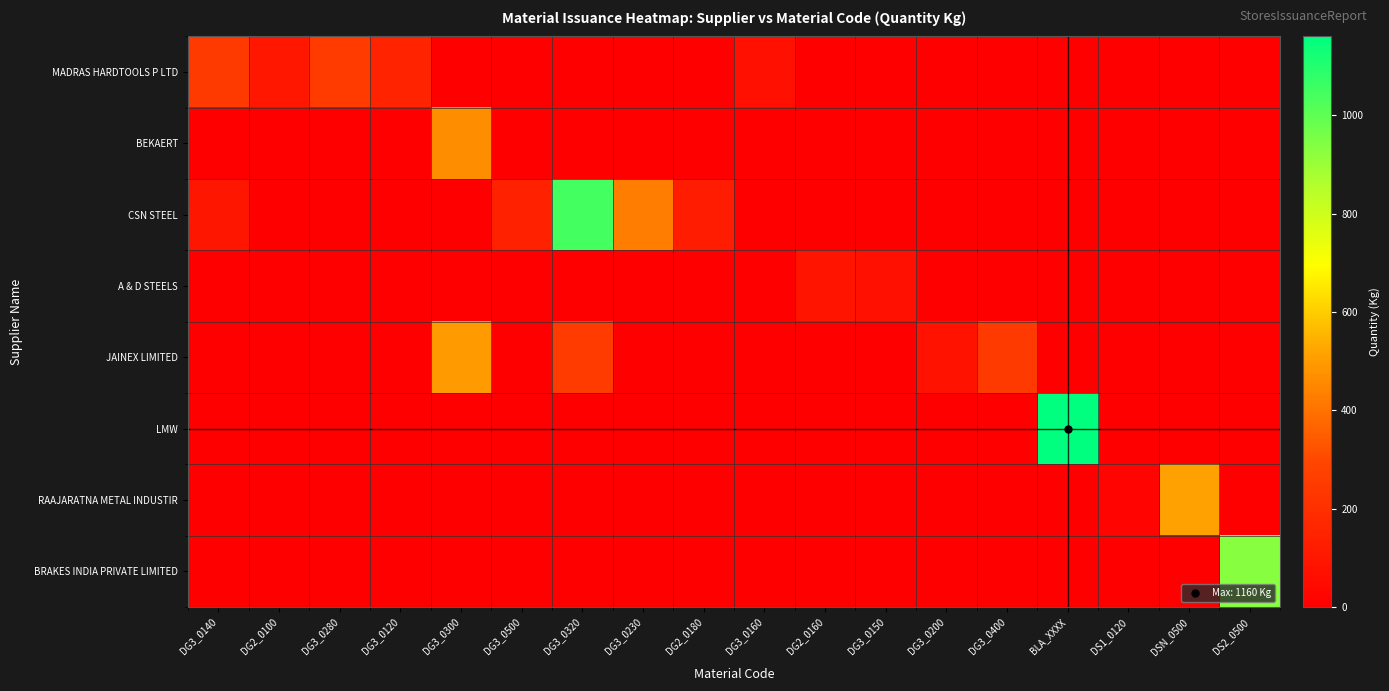

At how many categories does at least one series exceed 86?

14